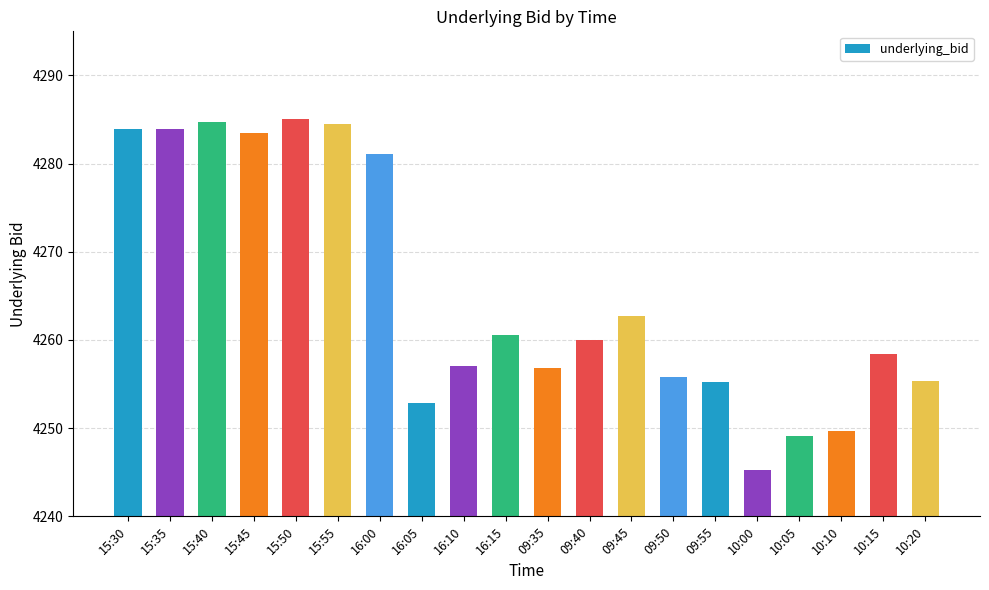

What is the smallest value displayed?

4245.2